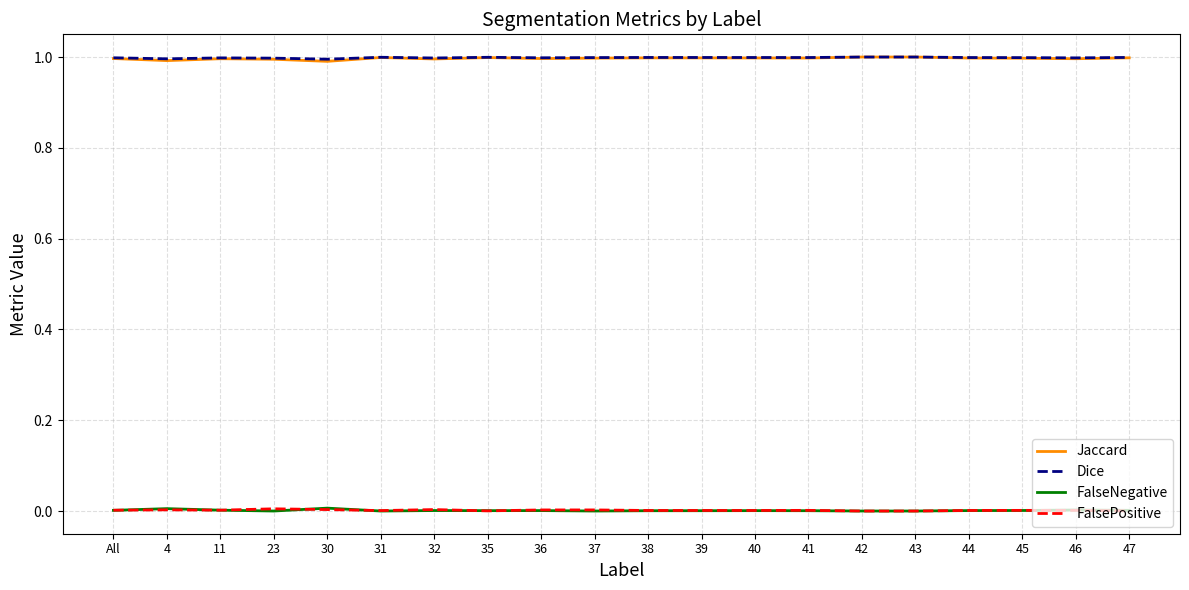

The value of Dice at 44 is 1.0. True or false?

True